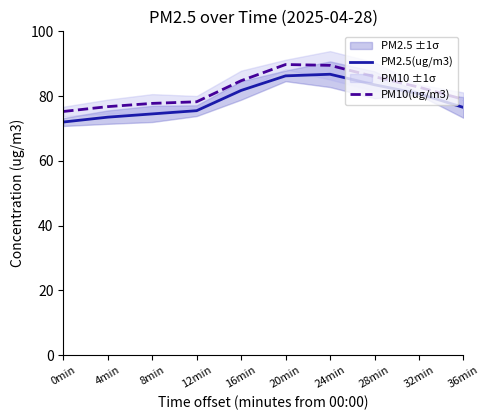

True or false: PM10(ug/m3) and PM2.5(ug/m3) cross at least once.

False